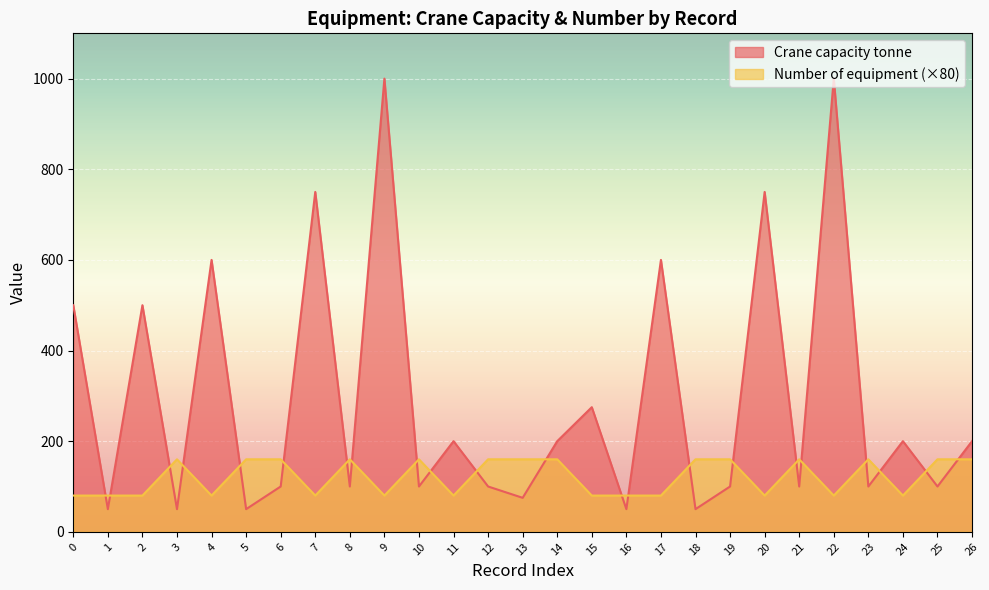

Rank the series by their maximum value, from highest to lowest.

Crane capacity tonne, Number of equipment (×80)